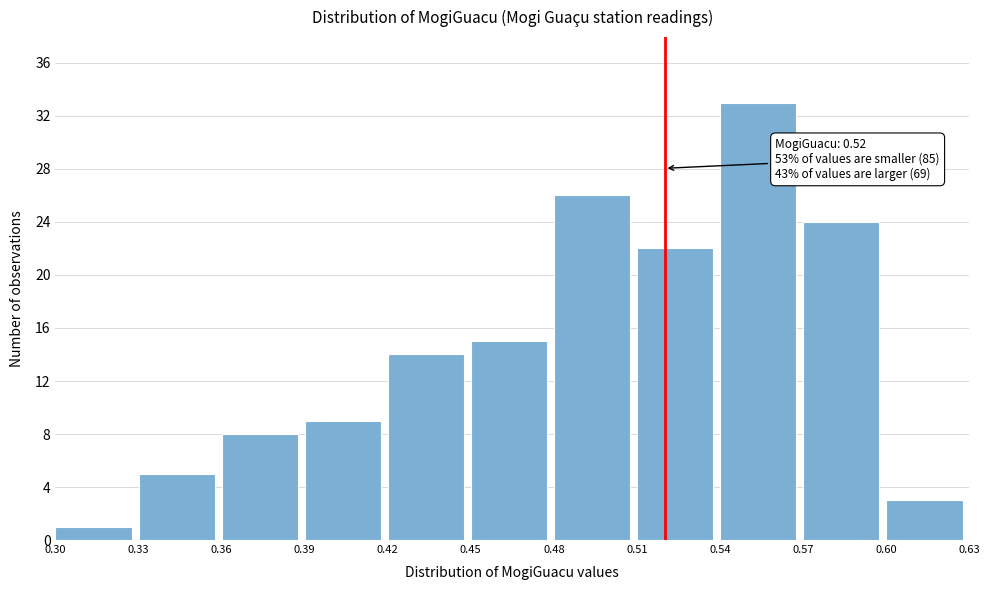

Which range on the x-axis has the tallest bar?

0.54 to 0.57